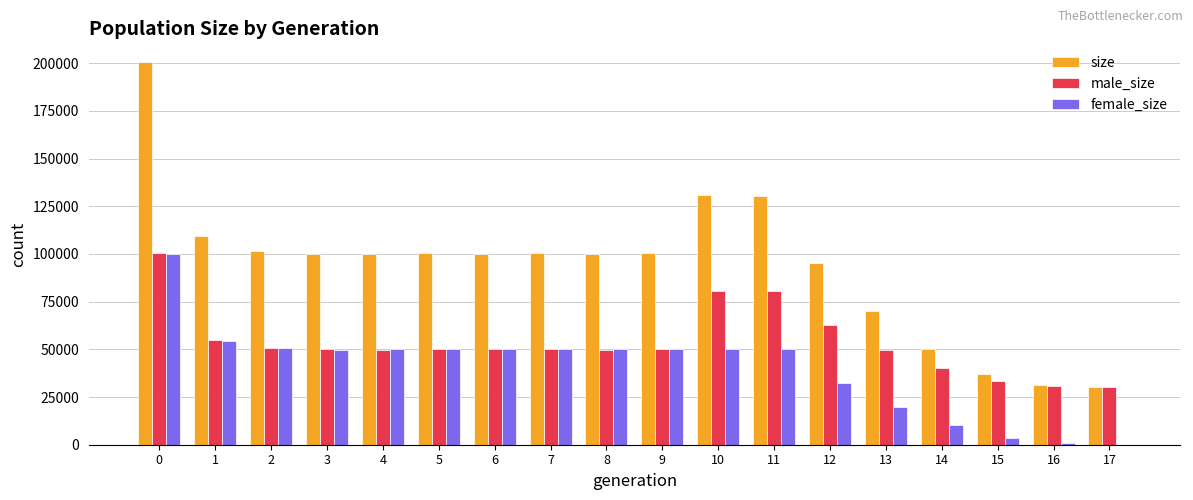

Which series has the largest total across all categories?

size